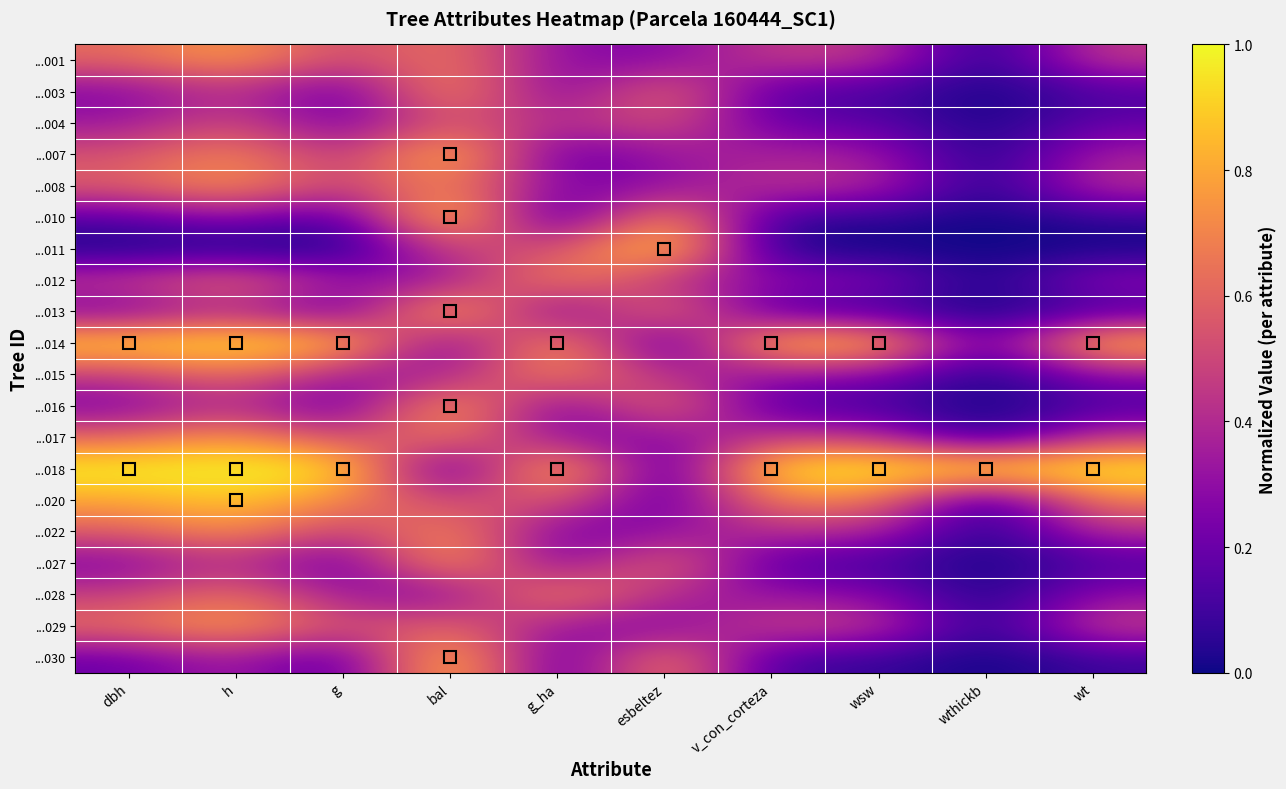

List the series in order of their peak value, highest first.

...010, ...011, ...018, ...014, ...030, ...013, ...007, ...020, ...016, ...027, ...029, ...003, ...001, ...017, ...008, ...022, ...012, ...028, ...015, ...004